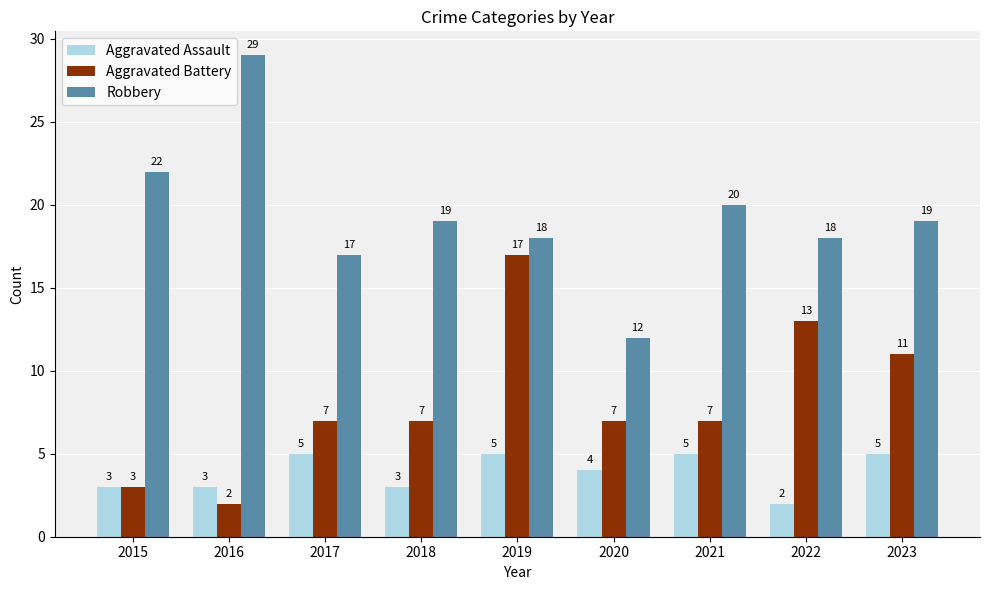

What is the spread (max minus min) of values at 2018?

16